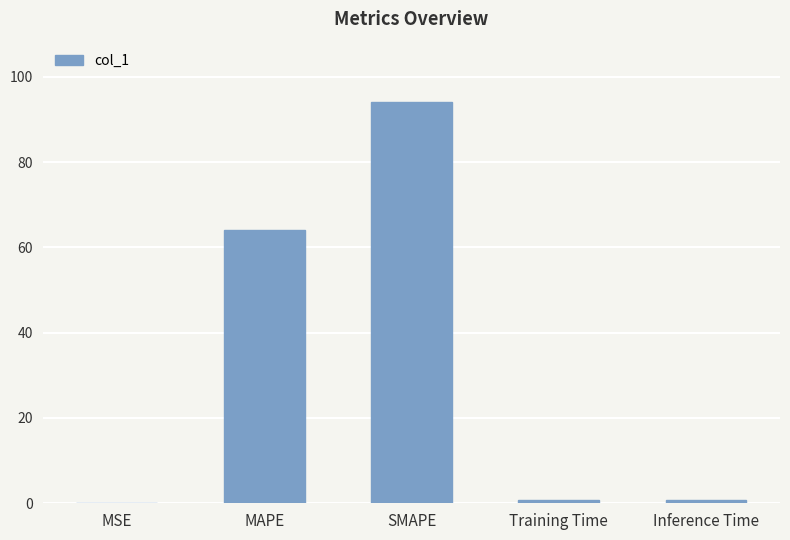

Where is the data nearest to the value 47?

MAPE